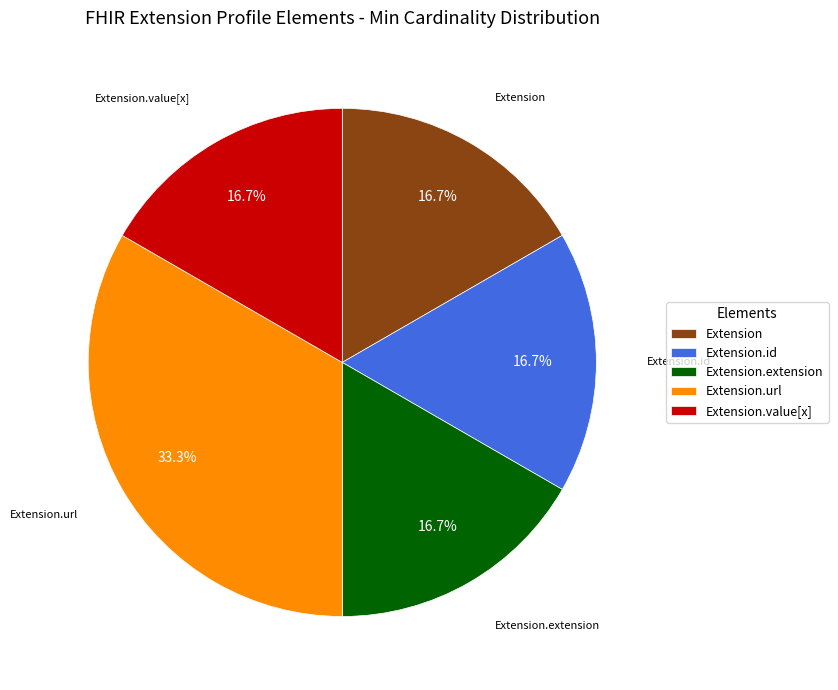

Approximately how many times larger is the value at Extension.id compared to Extension.url?

0.5